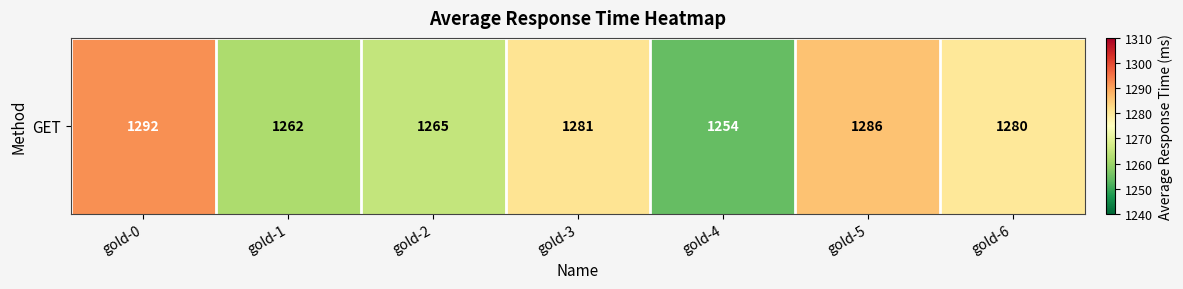

At which label is the value closest to 1273?

gold-6